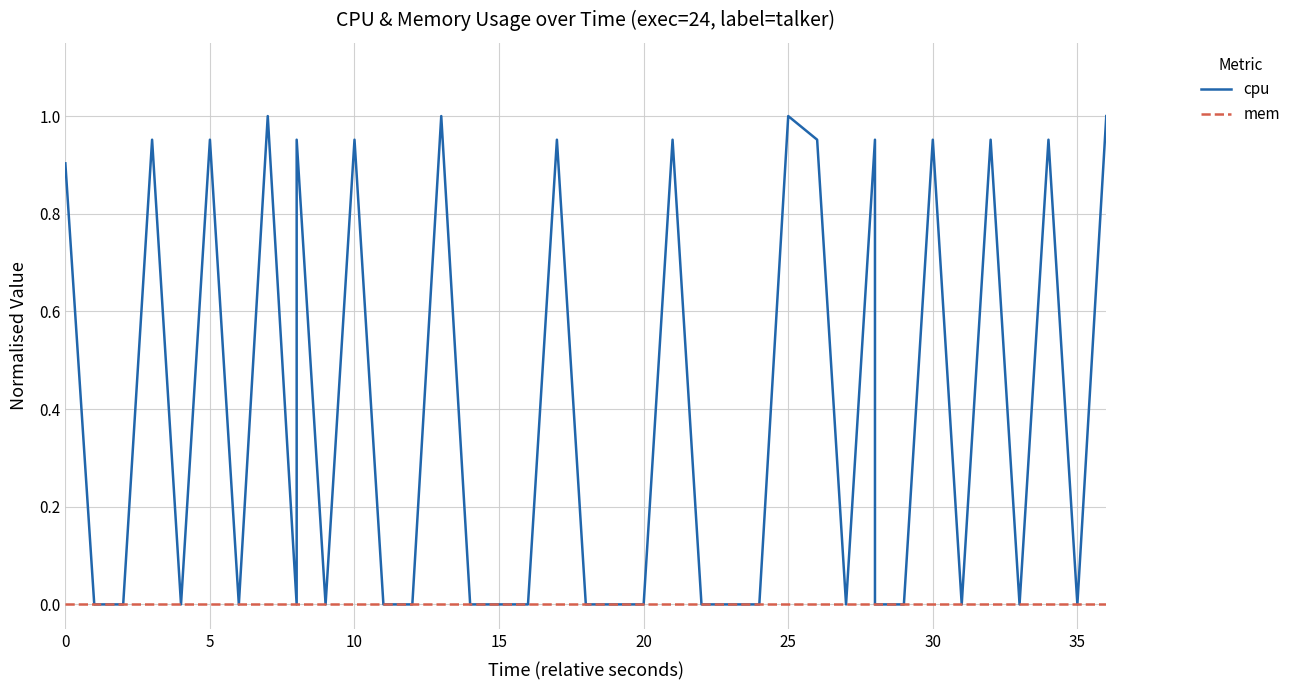

Reading left to right, list all the values displayed in this chart.

cpu: 0.9	0.0	0.0	1.0	0.0	1.0	0.0	1.0	0.0	1.0	0.0	1.0	0.0	0.0	1.0	0.0	0.0	0.0	1.0	0.0	0.0	0.0	0.0	1.0	0.0	0.0	0.0	1.0	1.0	0.0	1.0	0.0	0.0	1.0	0.0	1.0	0.0	1.0	0.0	1.0
mem: 0.0	0.0	0.0	0.0	0.0	0.0	0.0	0.0	0.0	0.0	0.0	0.0	0.0	0.0	0.0	0.0	0.0	0.0	0.0	0.0	0.0	0.0	0.0	0.0	0.0	0.0	0.0	0.0	0.0	0.0	0.0	0.0	0.0	0.0	0.0	0.0	0.0	0.0	0.0	0.0